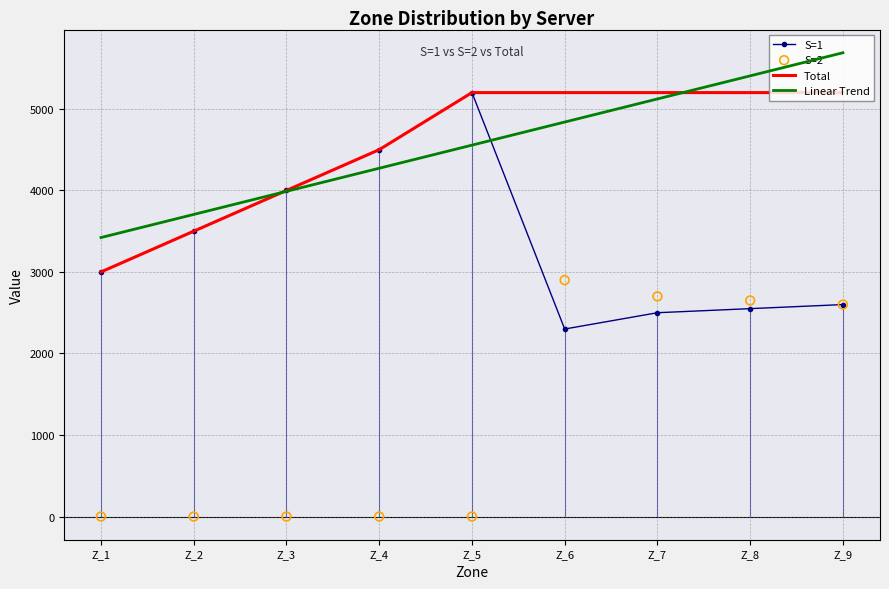

At which category is the sum across all series the highest?

Z_9